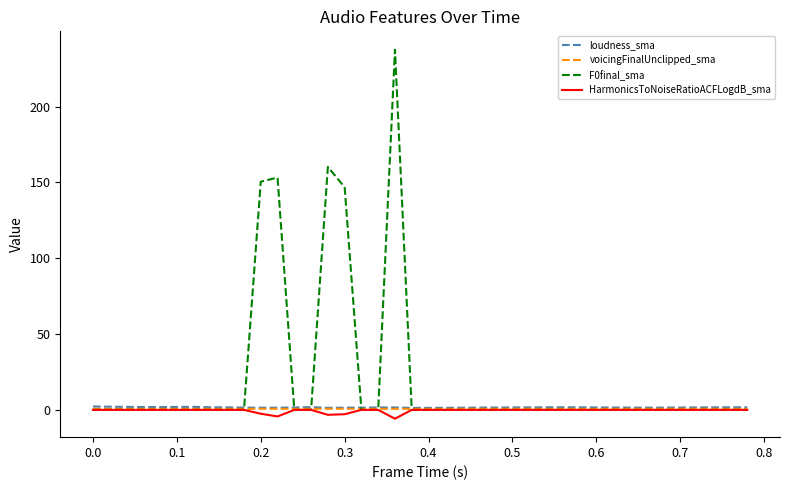

Which series has the largest total across all categories?

F0final_sma